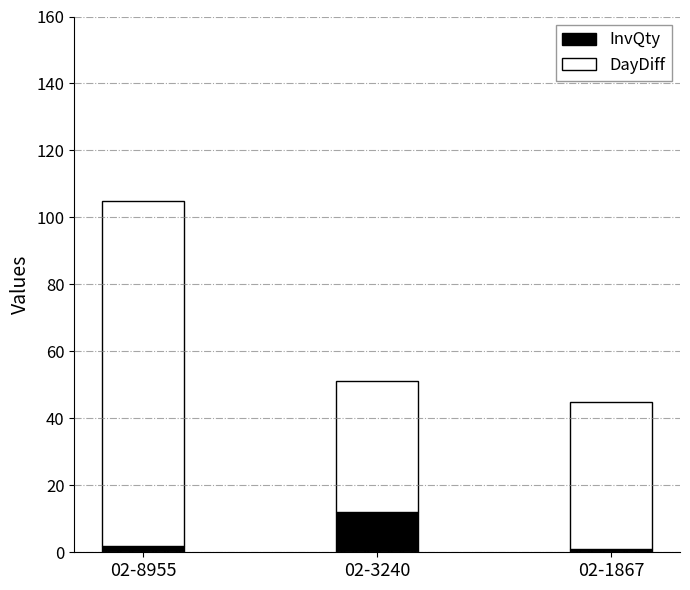

What is the sum of all InvQty values?

15